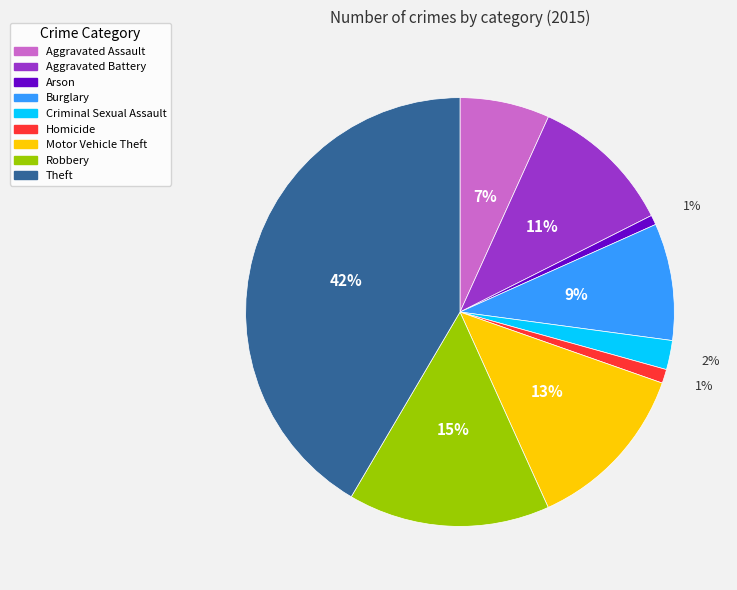

Which slice is the largest?

Theft